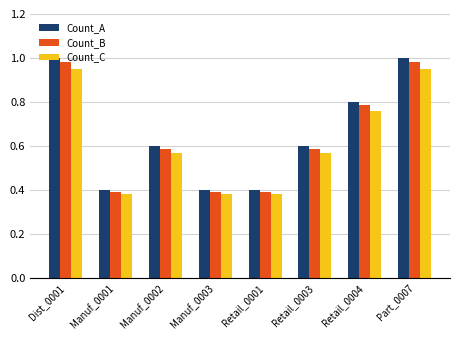

How many bars are there in total?

24